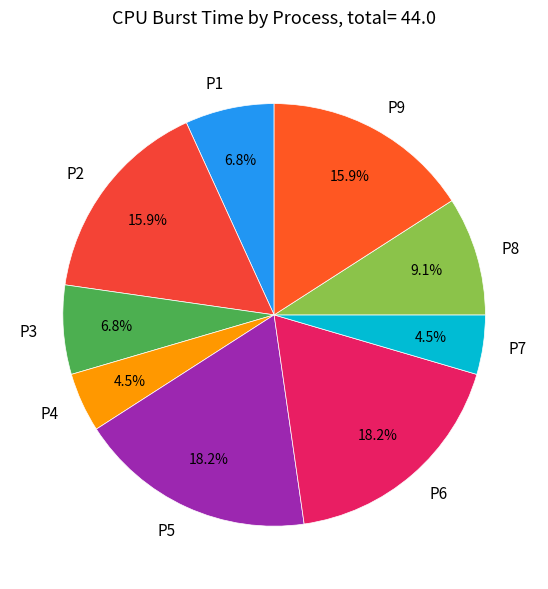

What percentage is the P6 slice, to the nearest percent?

18%